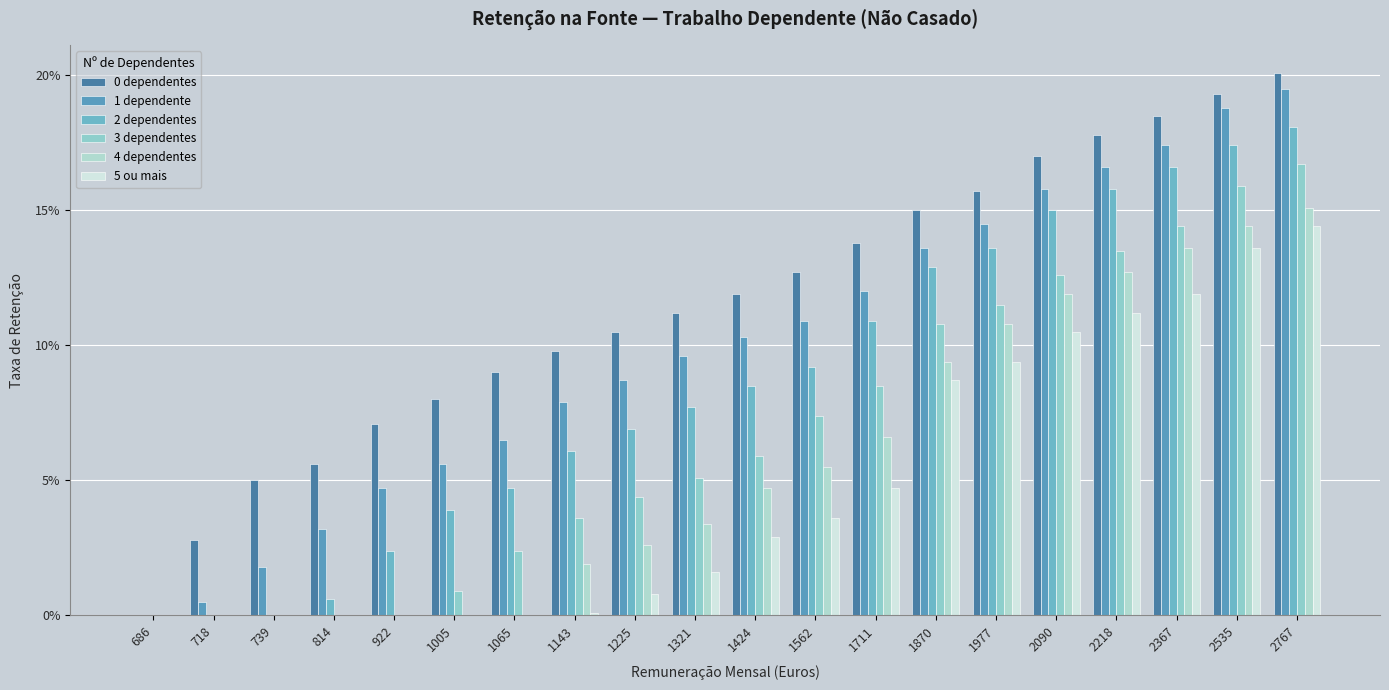

Reading left to right, list all the values displayed in this chart.

0 dependentes: 0.0	0.0	0.1	0.1	0.1	0.1	0.1	0.1	0.1	0.1	0.1	0.1	0.1	0.1	0.2	0.2	0.2	0.2	0.2	0.2
1 dependente: 0.0	0.0	0.0	0.0	0.0	0.1	0.1	0.1	0.1	0.1	0.1	0.1	0.1	0.1	0.1	0.2	0.2	0.2	0.2	0.2
2 dependentes: 0.0	0.0	0.0	0.0	0.0	0.0	0.0	0.1	0.1	0.1	0.1	0.1	0.1	0.1	0.1	0.1	0.2	0.2	0.2	0.2
3 dependentes: 0.0	0.0	0.0	0.0	0.0	0.0	0.0	0.0	0.0	0.1	0.1	0.1	0.1	0.1	0.1	0.1	0.1	0.1	0.2	0.2
4 dependentes: 0.0	0.0	0.0	0.0	0.0	0.0	0.0	0.0	0.0	0.0	0.0	0.1	0.1	0.1	0.1	0.1	0.1	0.1	0.1	0.2
5 ou mais: 0.0	0.0	0.0	0.0	0.0	0.0	0.0	0.0	0.0	0.0	0.0	0.0	0.0	0.1	0.1	0.1	0.1	0.1	0.1	0.1